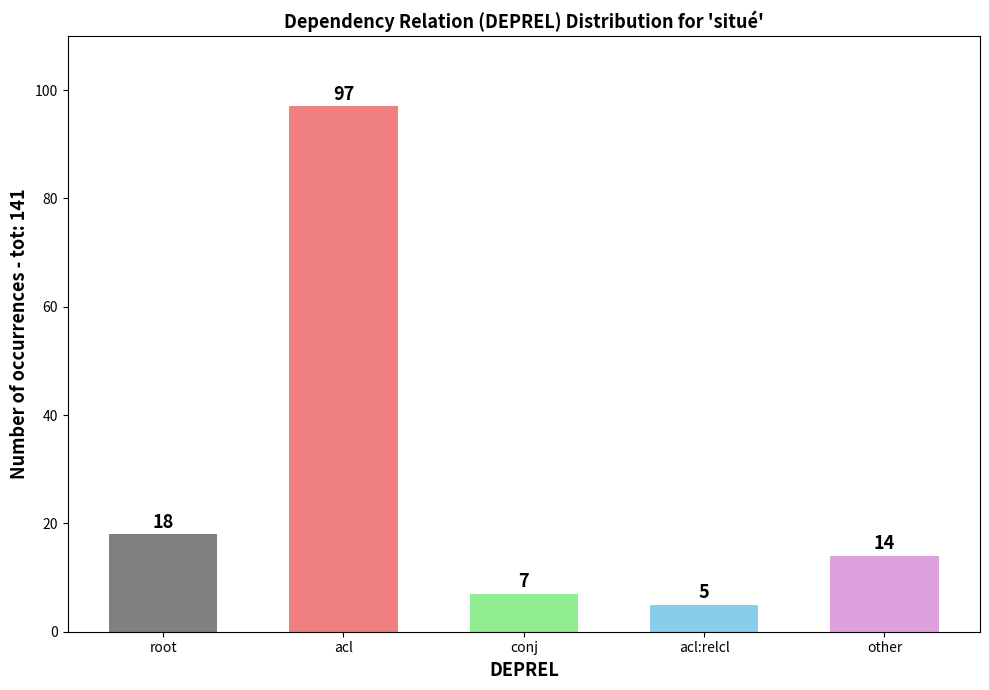

Does the chart contain any negative values?

No